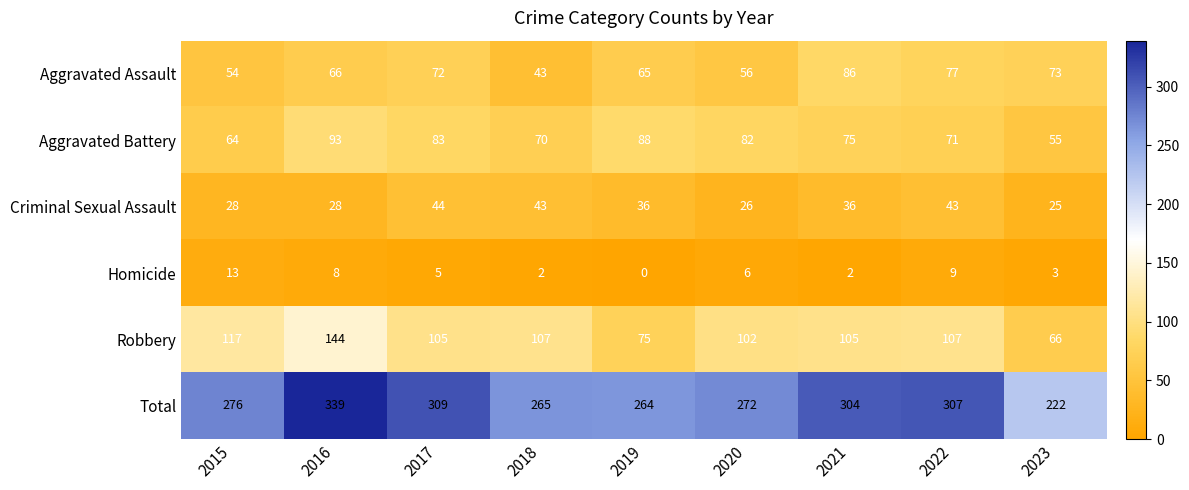

What is the sum of all Robbery values?

928